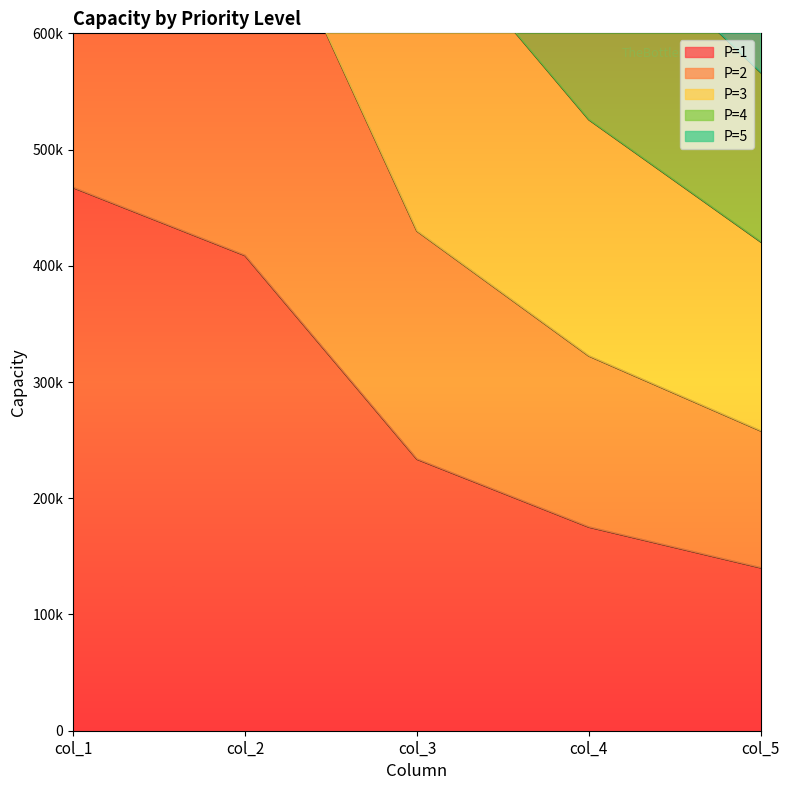

What is the value of the P=1 point at the 1st from the left?

467316